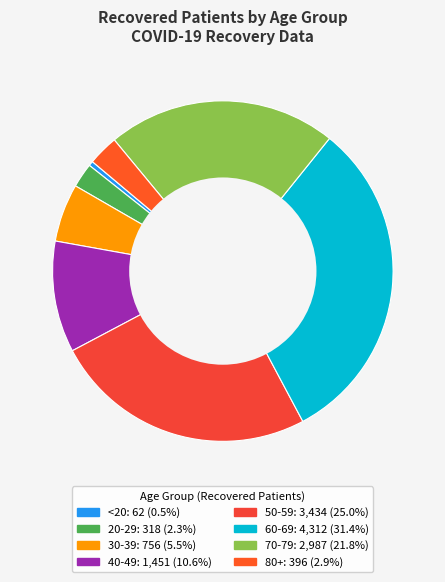

Is there any slice that represents more than half of the pie?

No